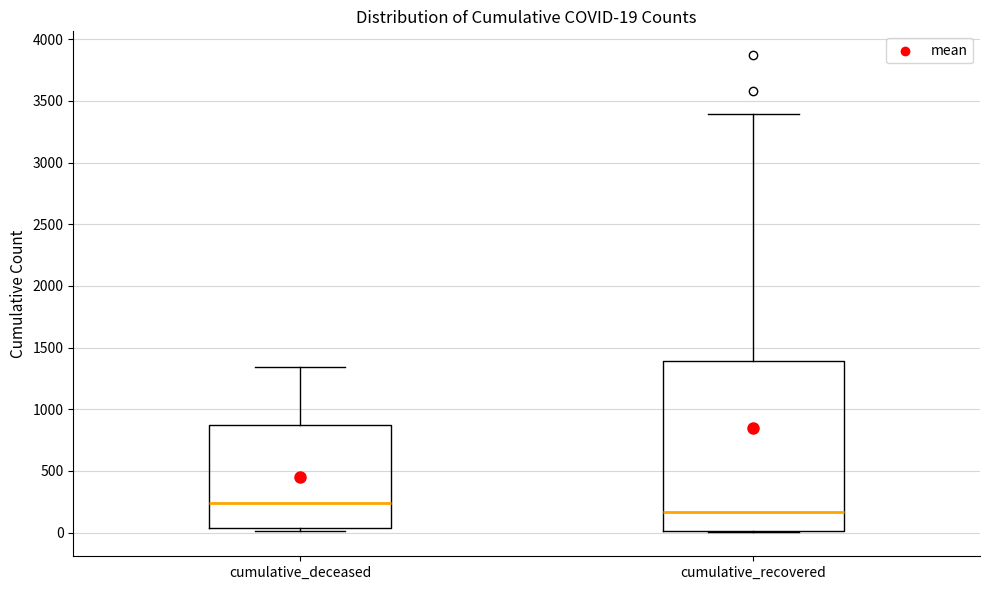

Which box has the highest median line?

cumulative_deceased